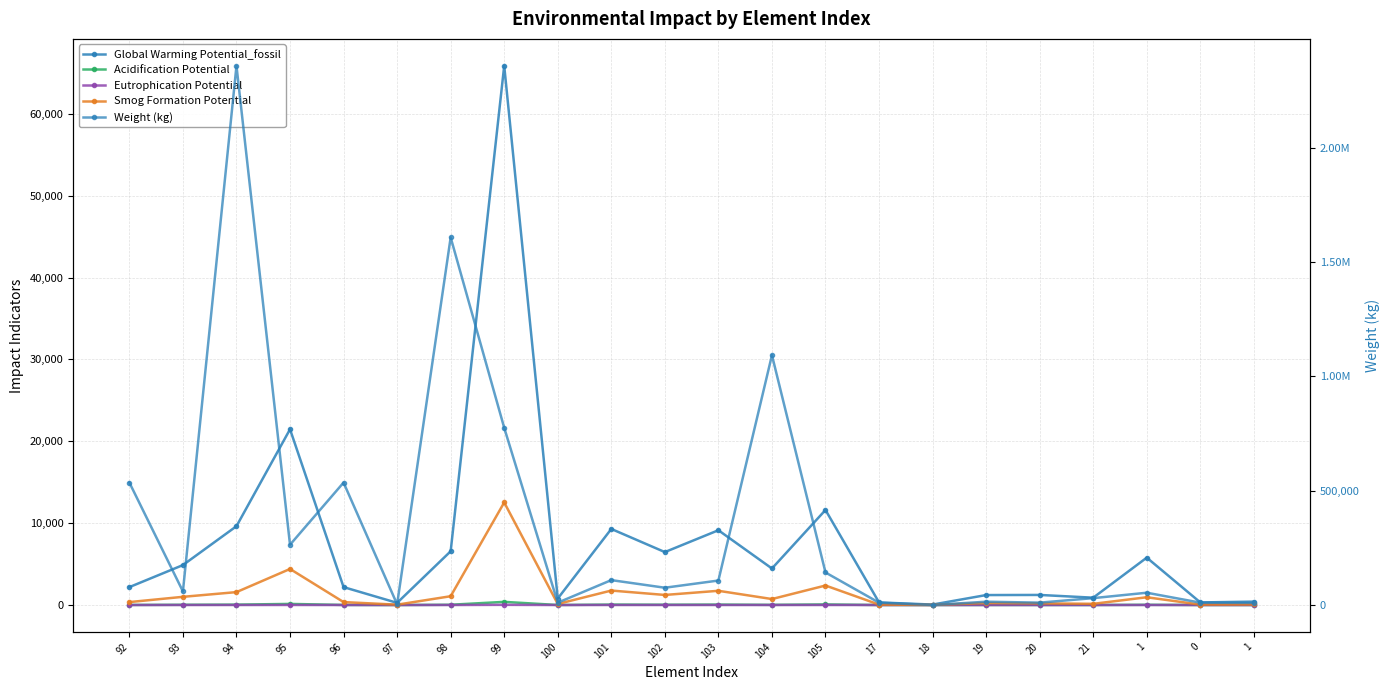

Is the value of Global Warming Potential_fossil at 19 greater than the value of Smog Formation Potential at 1?

Yes